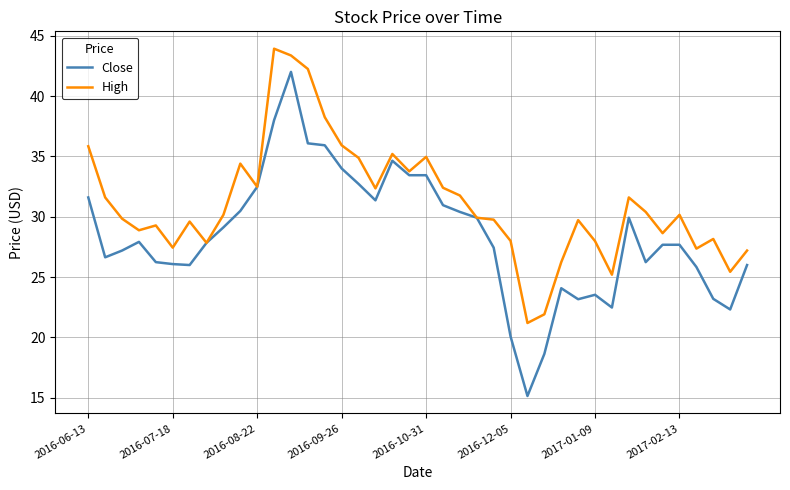

Which series has the widest spread of values?

Close